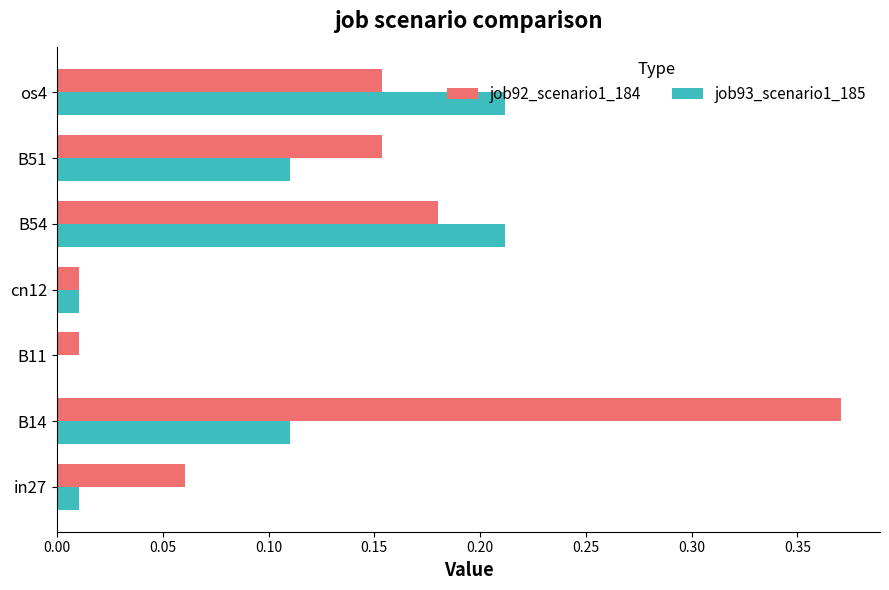

At which category is the sum across all series the highest?

B14